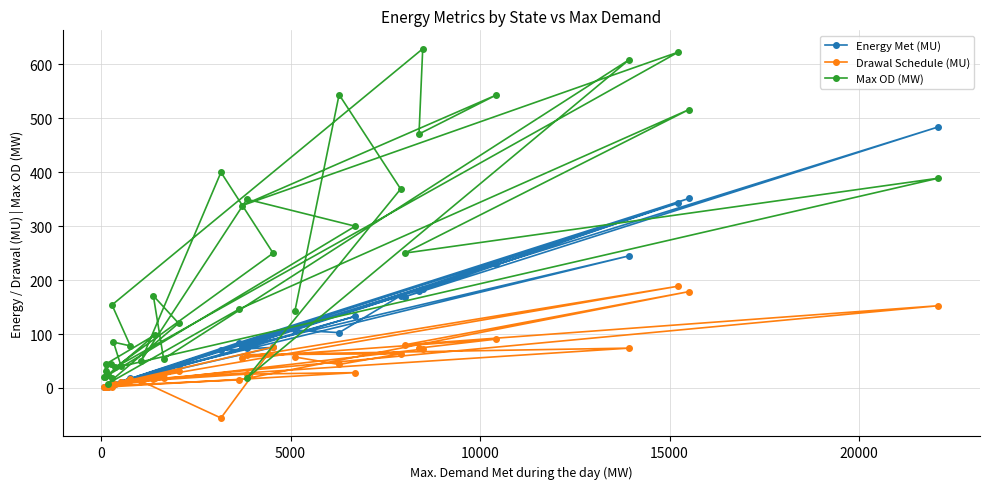

Rank the series by their maximum value, from lowest to highest.

Drawal Schedule (MU), Energy Met (MU), Max OD (MW)